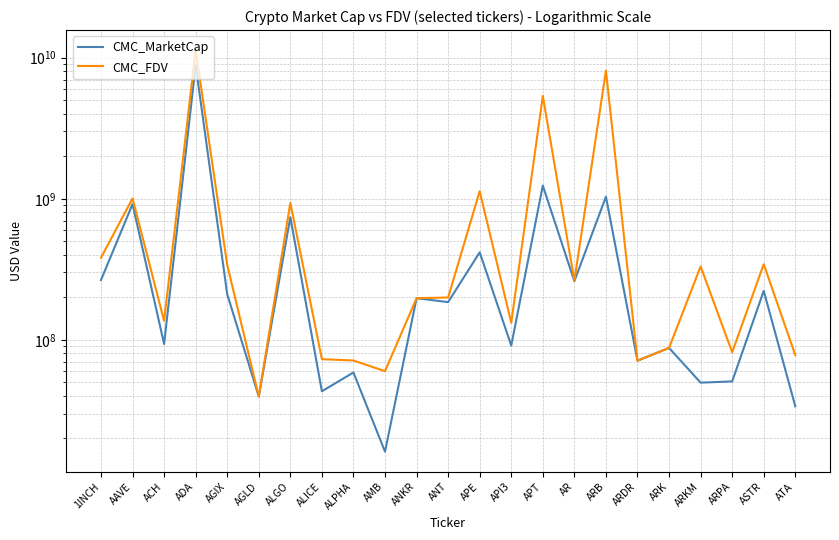

In CMC_FDV, how many points are higher than both neighbors (excluding endpoints)?

8